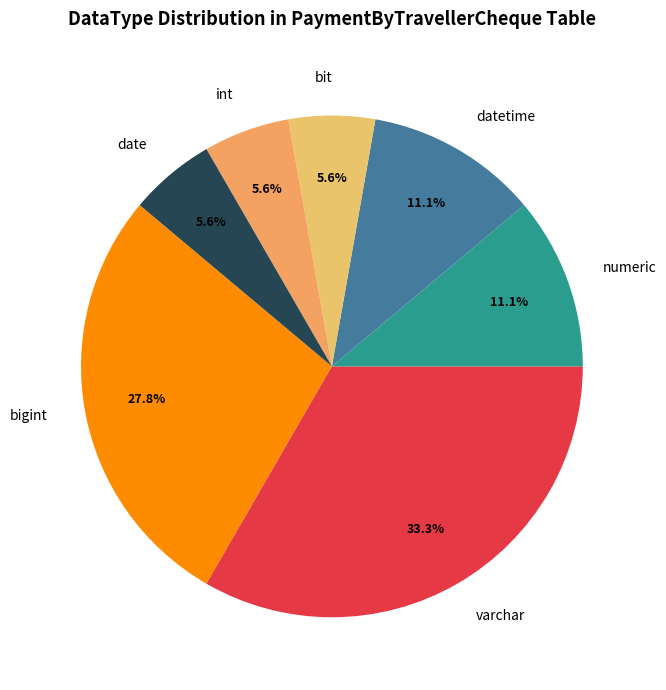

How many segments does this pie chart have?

7